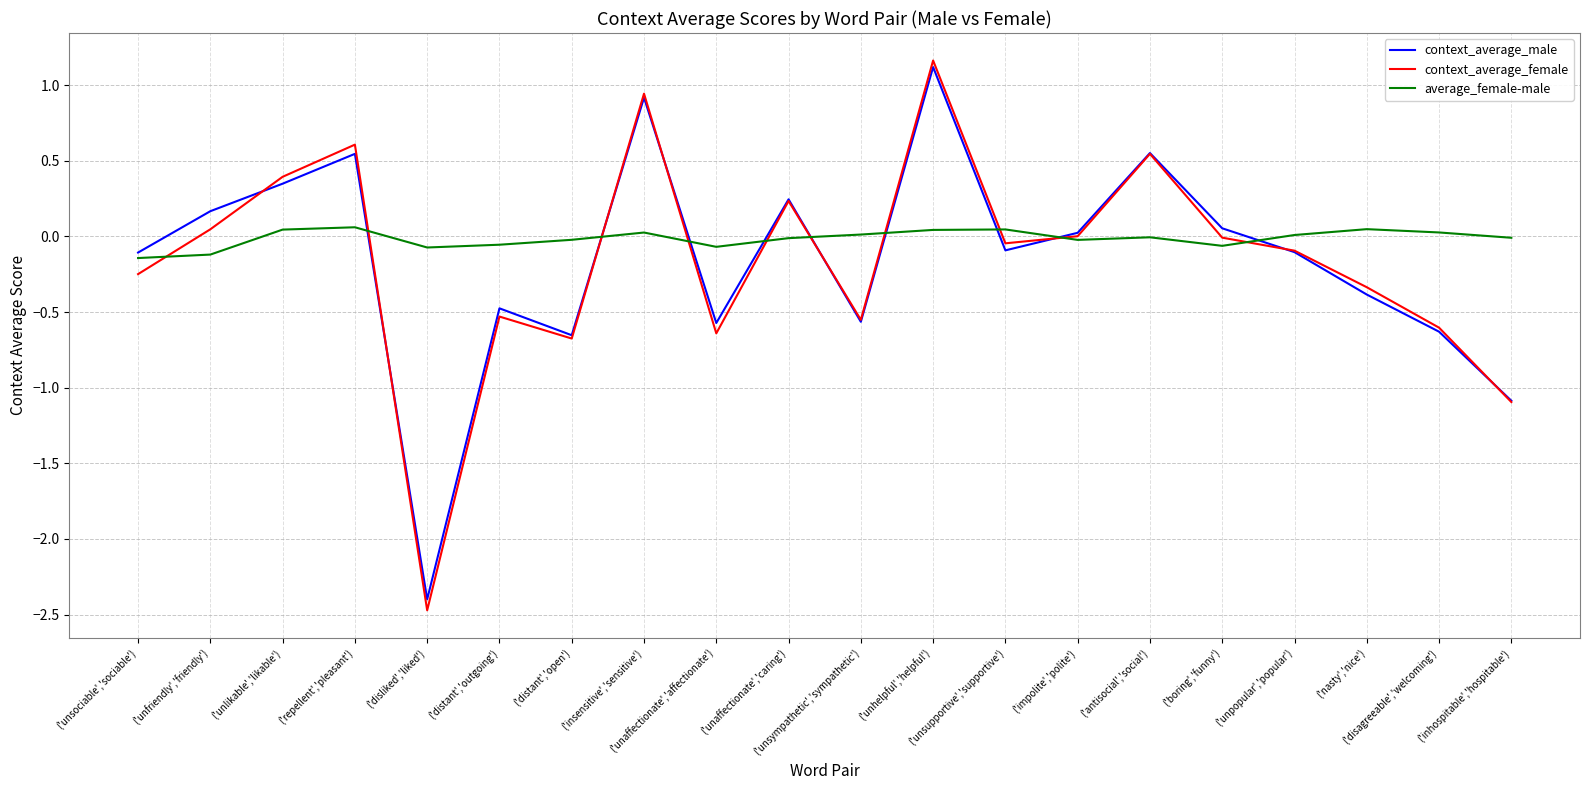

What is the minimum value shown in the chart?

-2.5